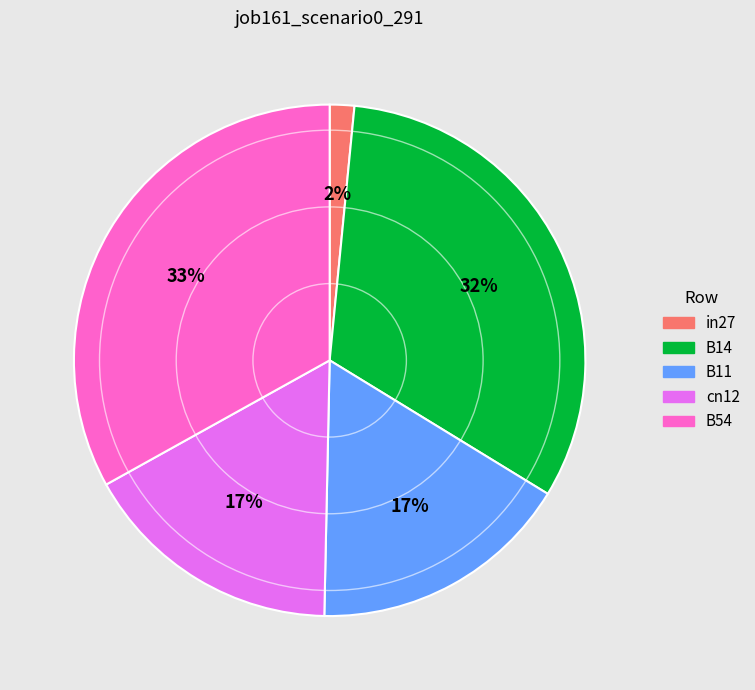

Is there a majority slice in this chart?

No